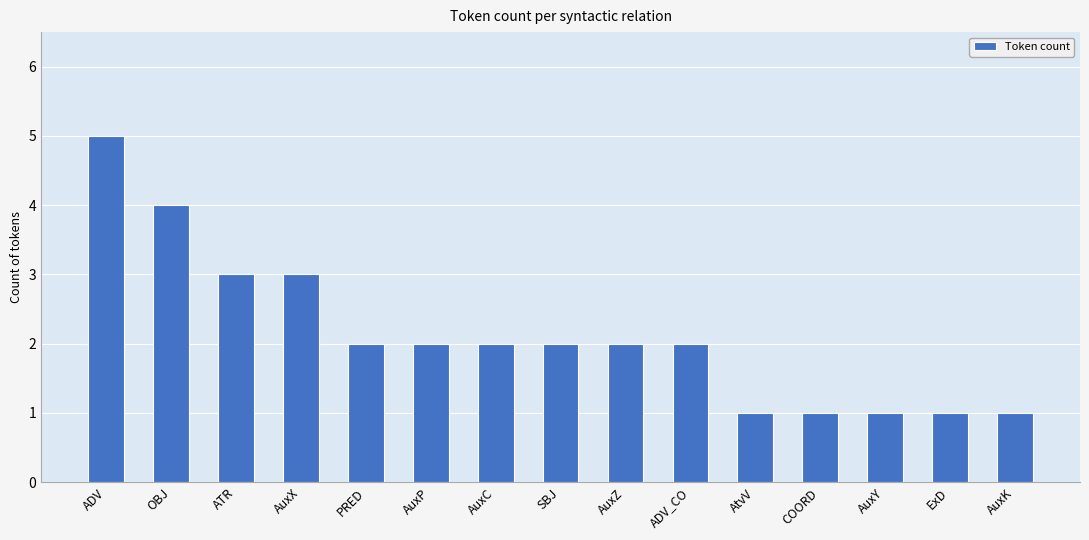

Reading right to left, what are all the values shown in this chart?

1	1	1	1	1	2	2	2	2	2	2	3	3	4	5